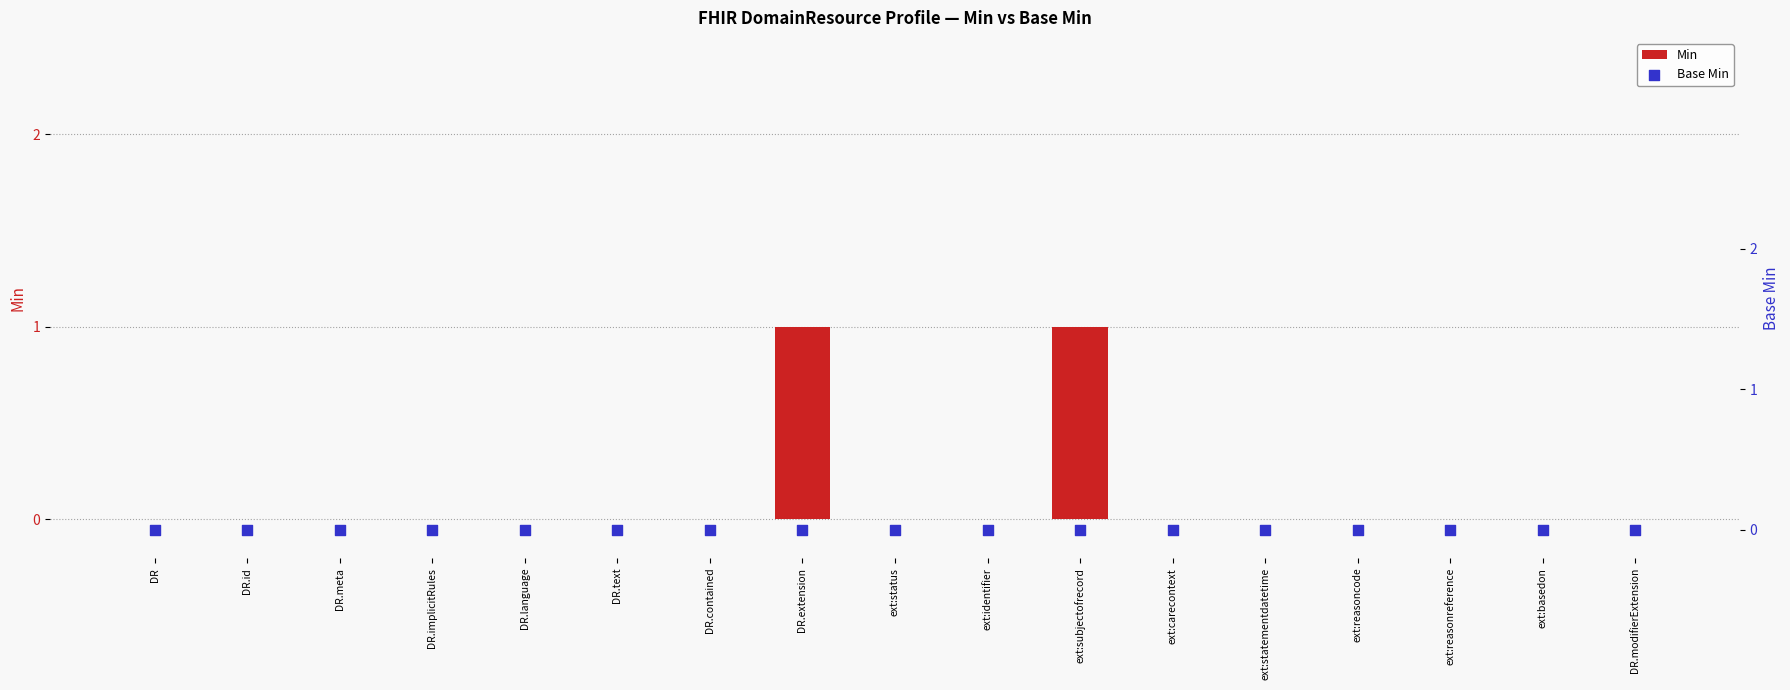

What are all the series names shown in the legend?

Min, Base Min